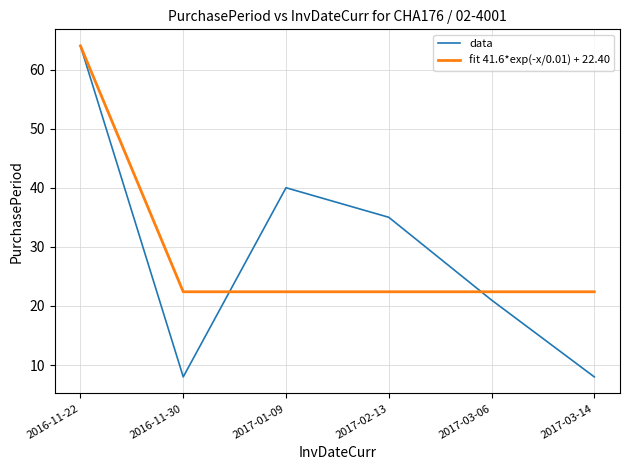

Count the number of data series in this chart.

2